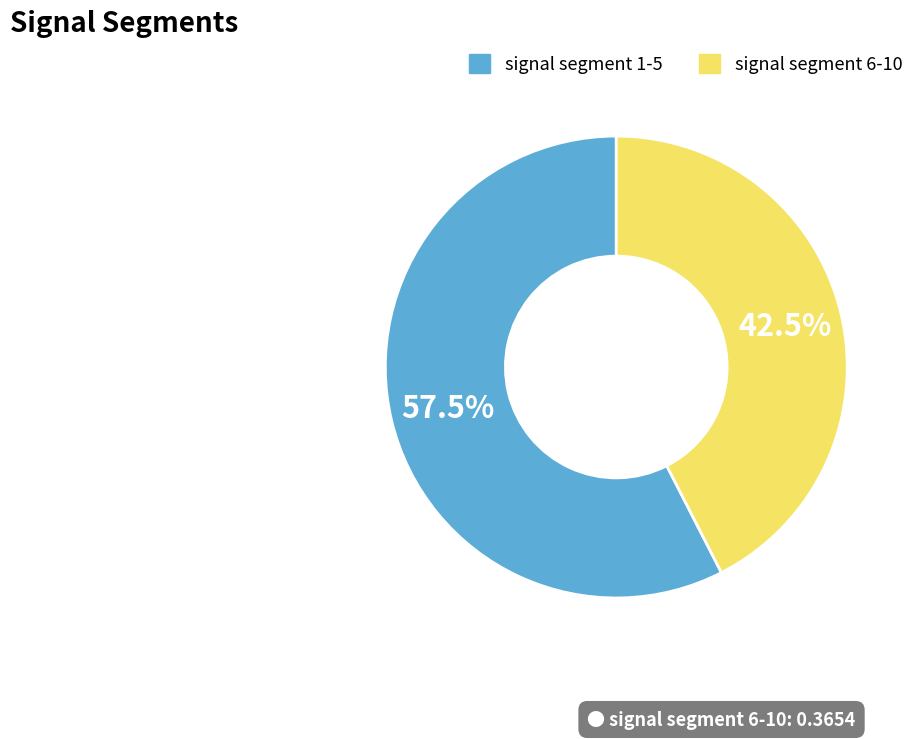

Is there any slice that represents more than half of the pie?

Yes